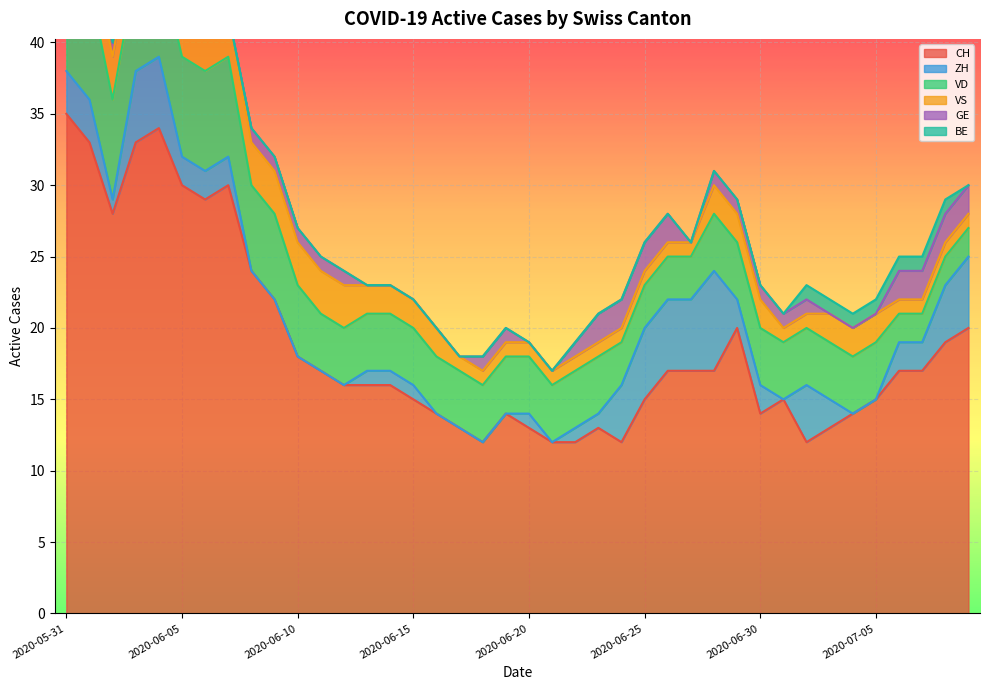

What is the value of the VS point at the 32nd from the left?

1